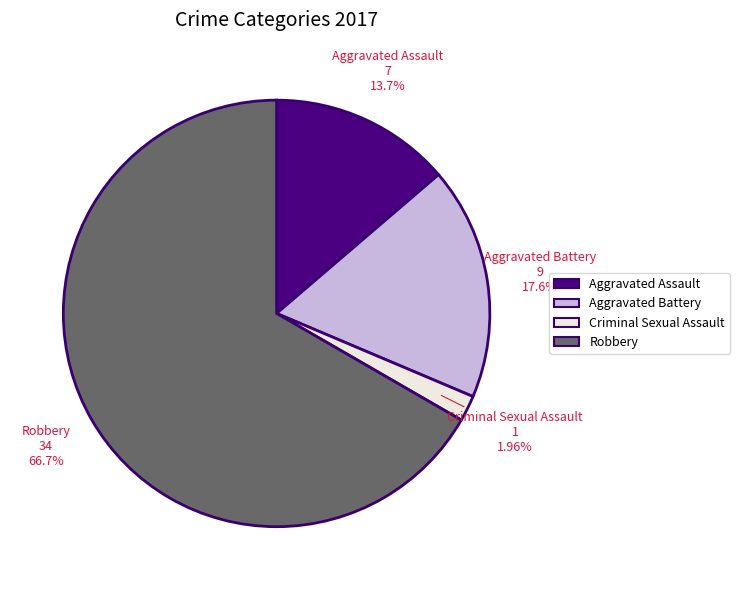

Which has a higher value, Aggravated Battery or Criminal Sexual Assault?

Aggravated Battery